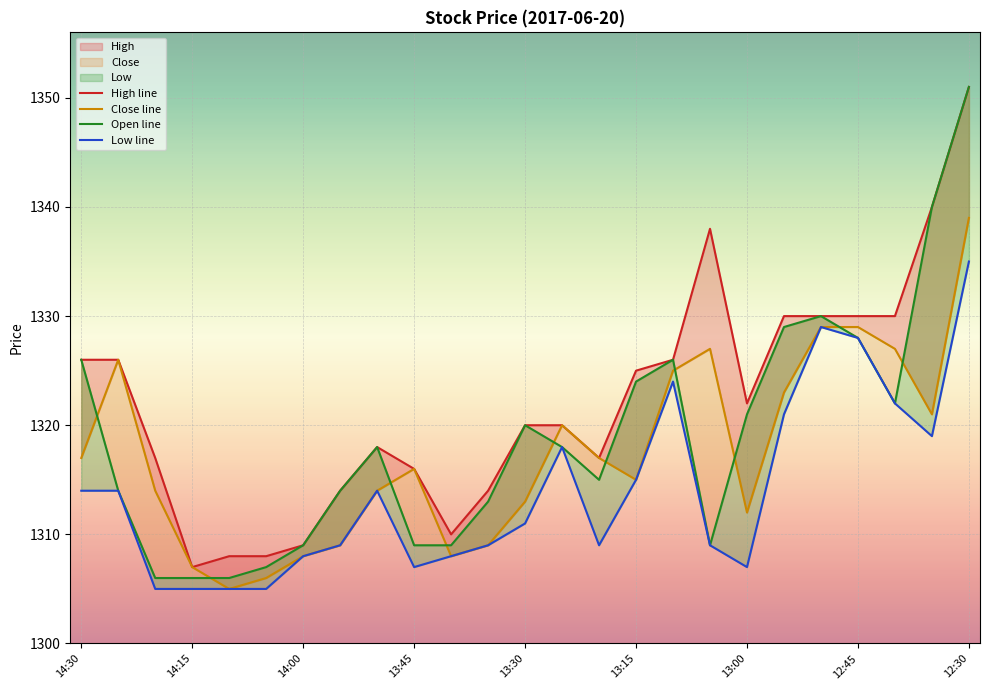

Is the value of Low line at 13:15 greater than the value of Open line at 14:30?

No